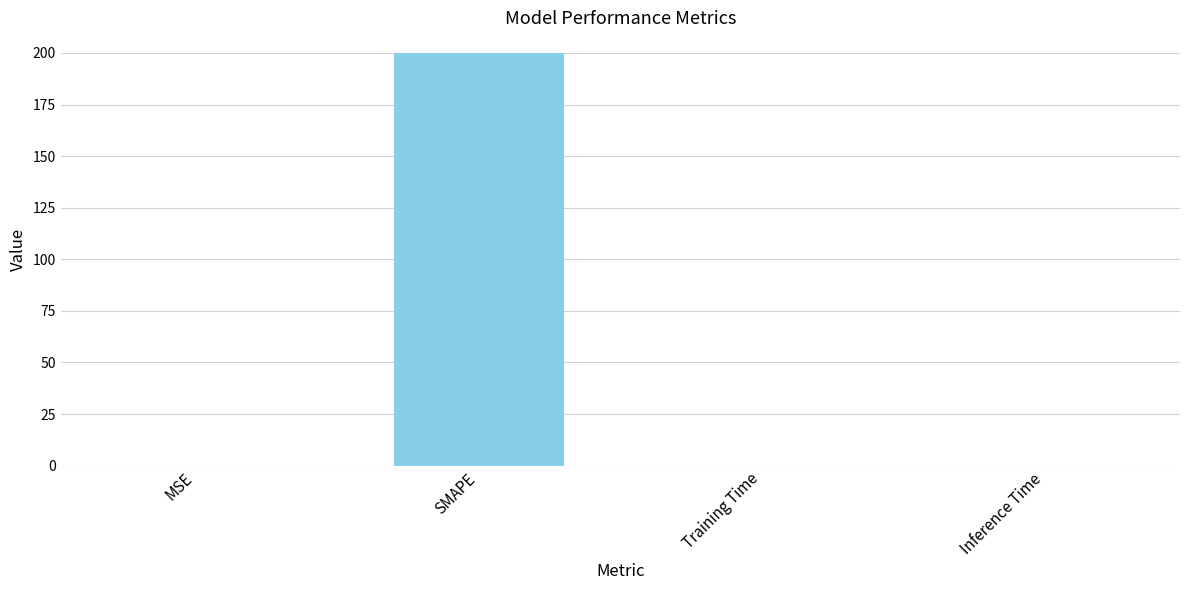

What is the average value?

50.0